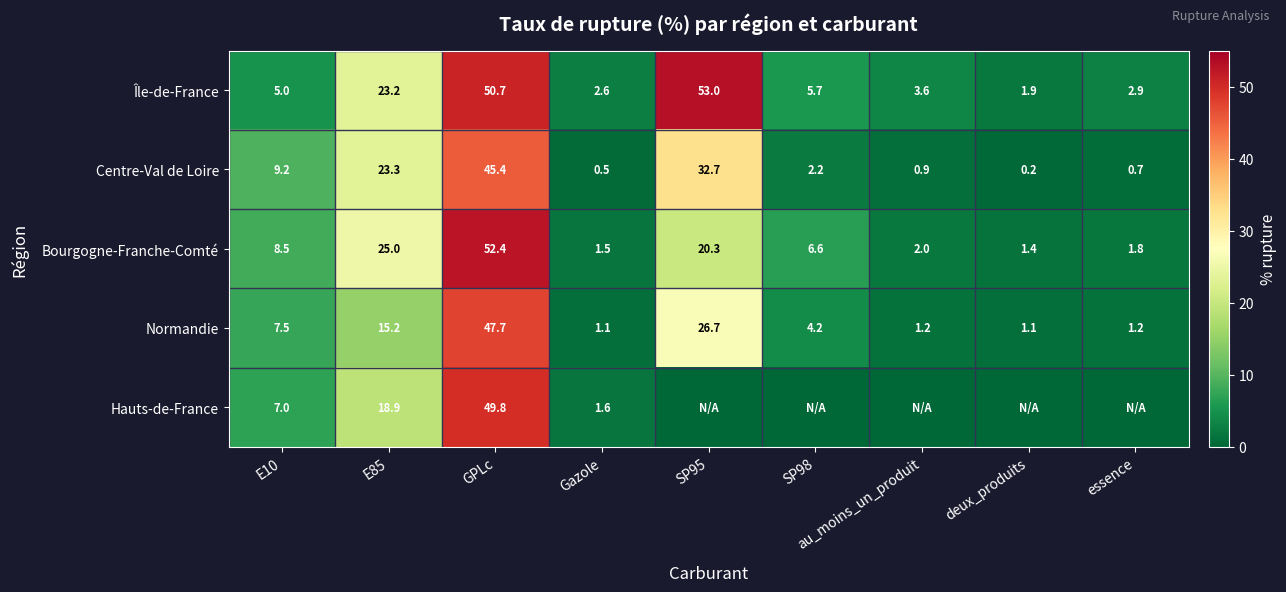

How many values in the Normandie series exceed 4?

5